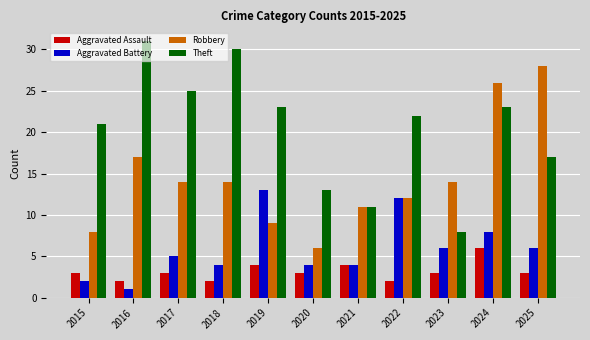

The Aggravated Assault series shows 5 at 2025. True or false?

False